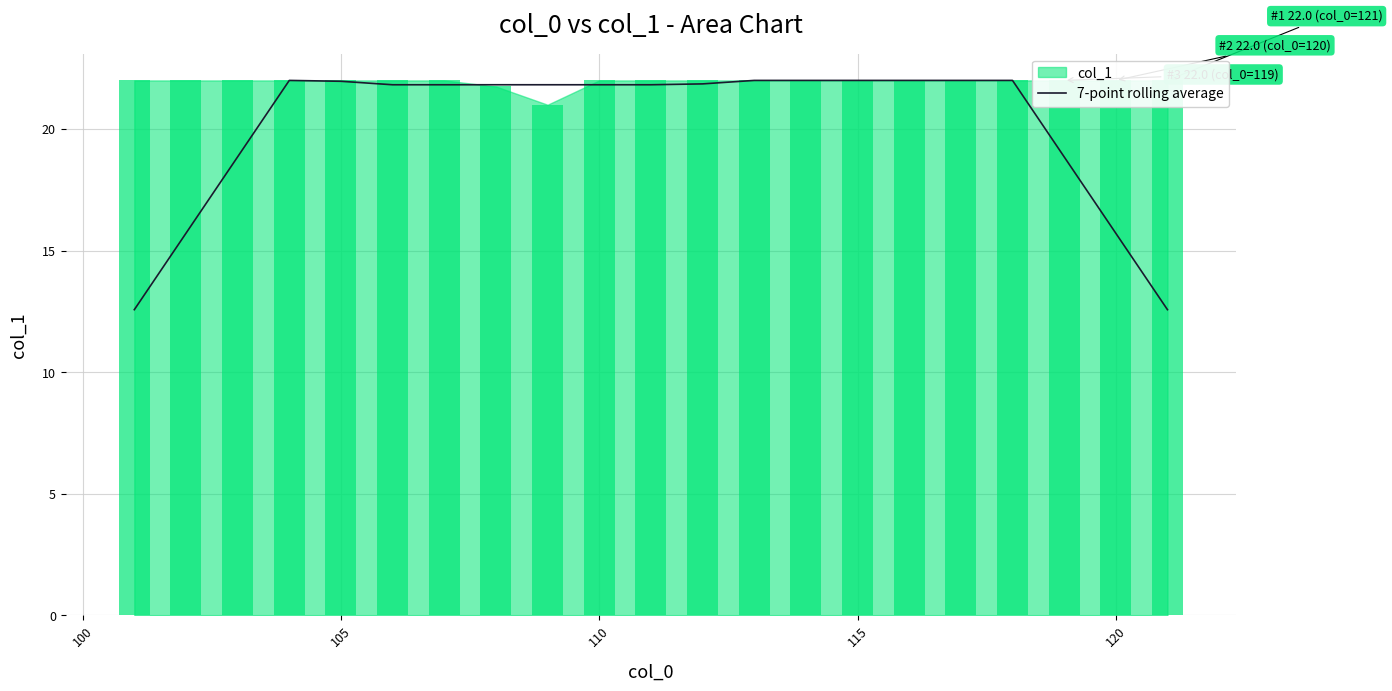

What is the lowest value of the 7-point rolling average series?

12.6